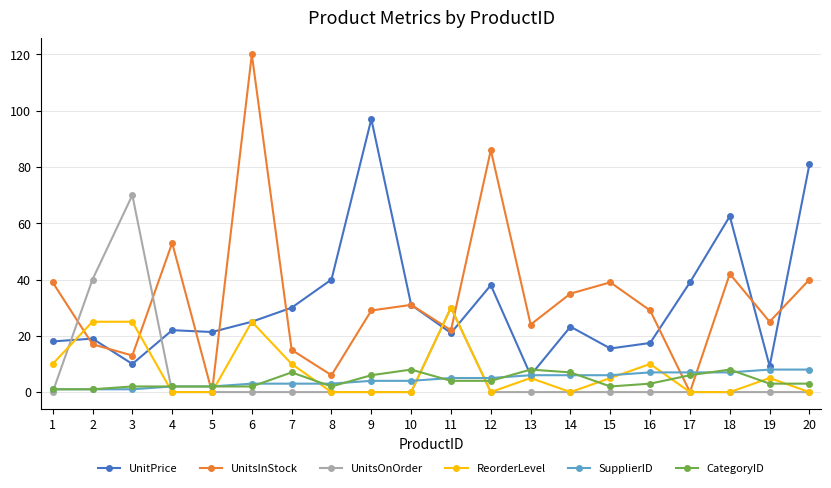

What is the maximum value shown in the chart?

120.0